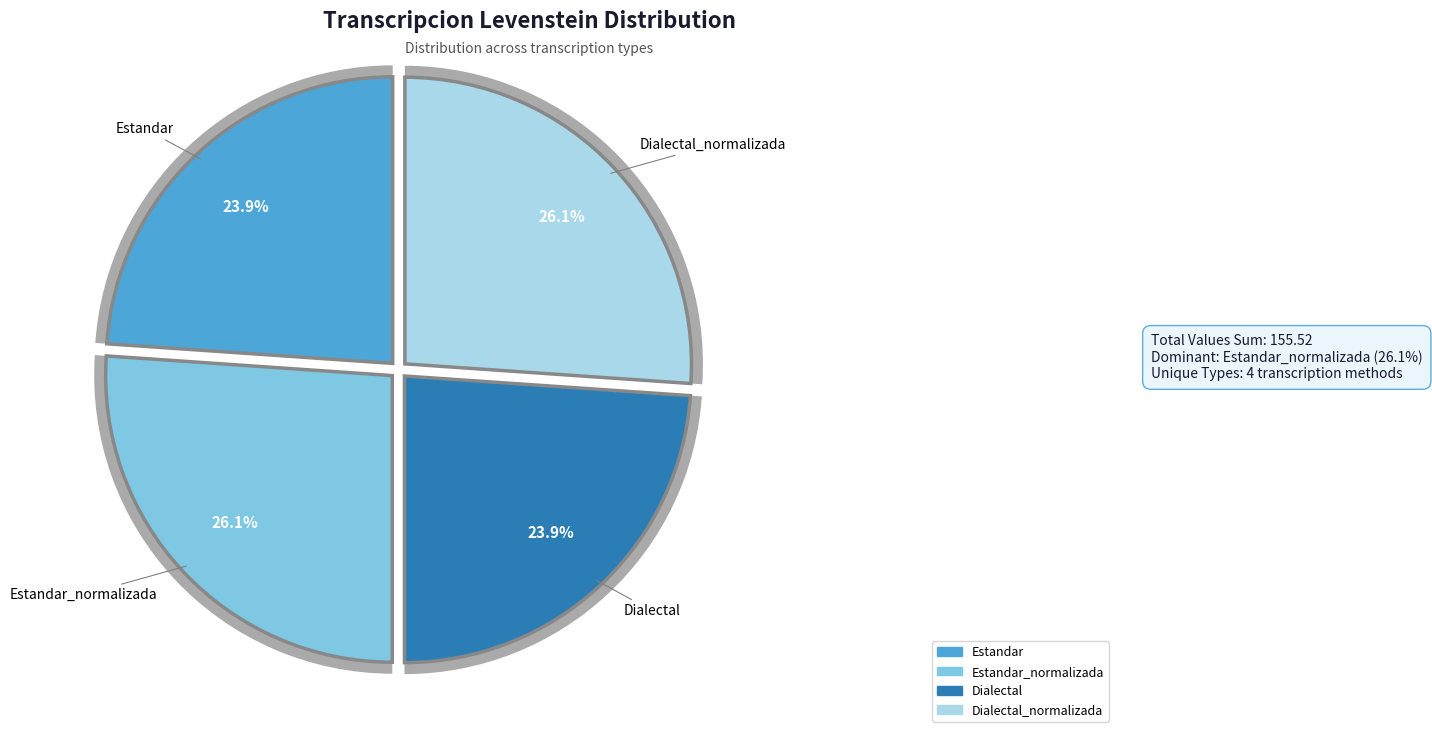

To the nearest percent, what is the combined percentage of Estandar_normalizada and Dialectal_normalizada?

52%